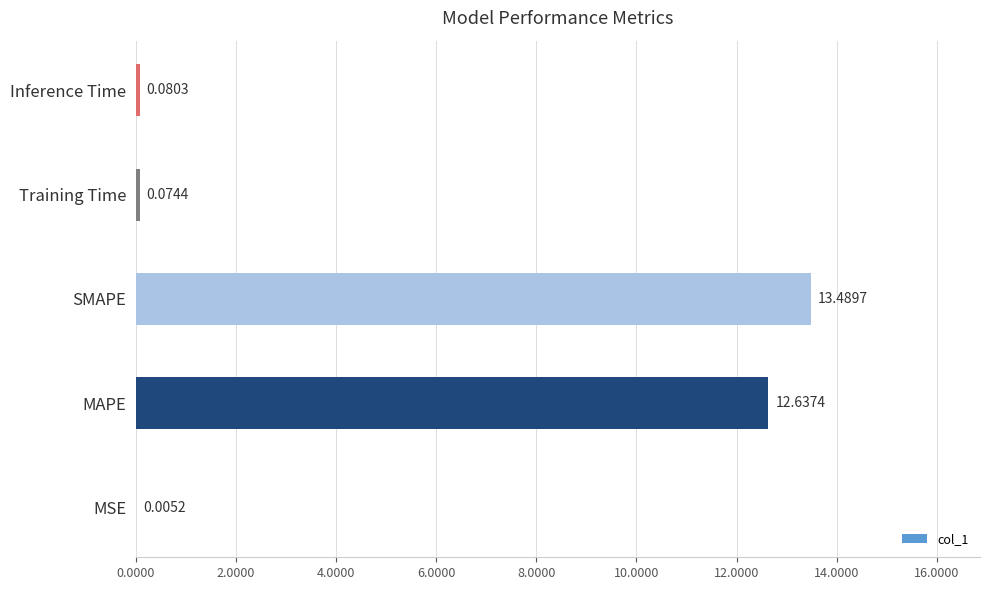

Where is the data nearest to the value 6?

Inference Time